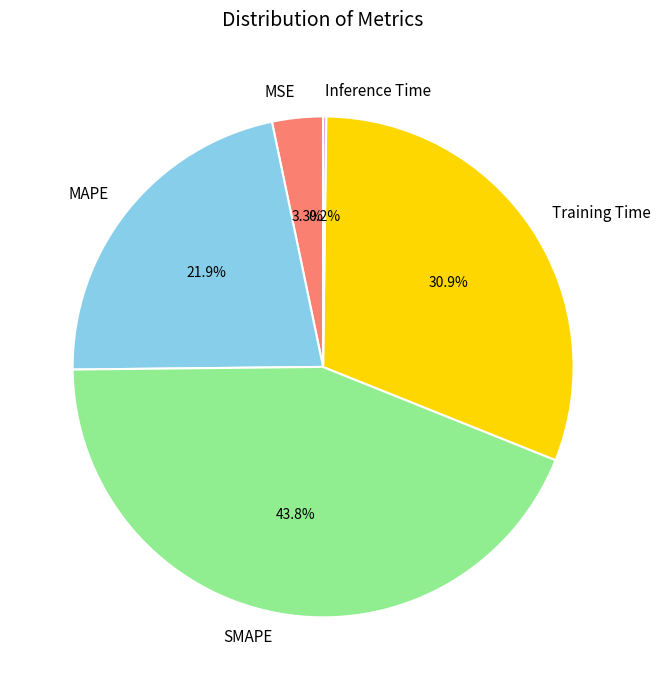

True or false: SMAPE accounts for 44% of the total.

True